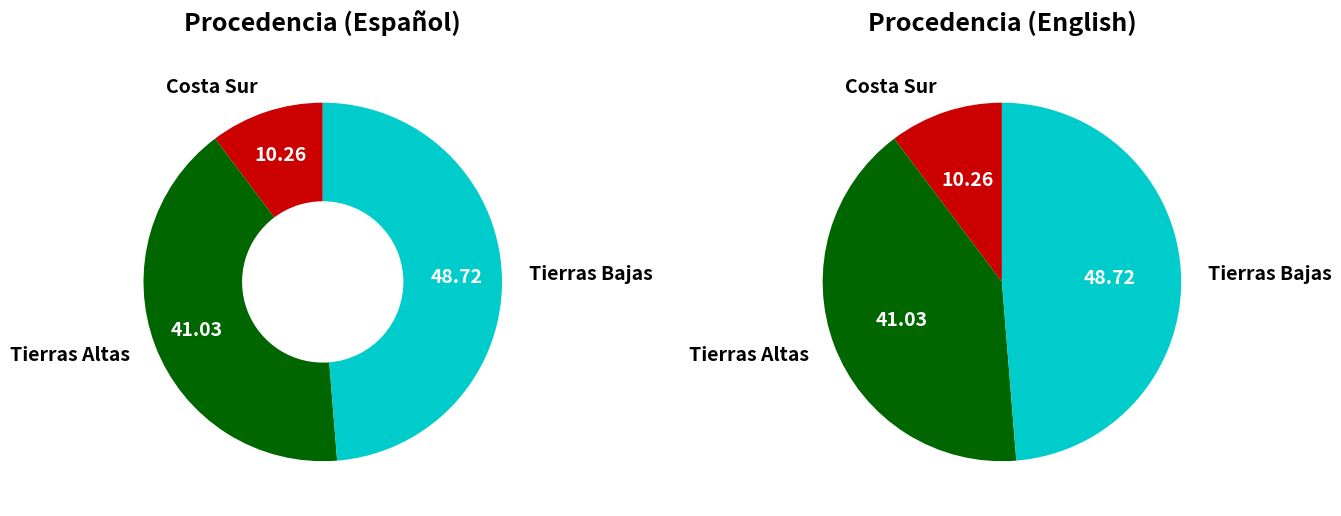

Does any single category account for the majority?

No